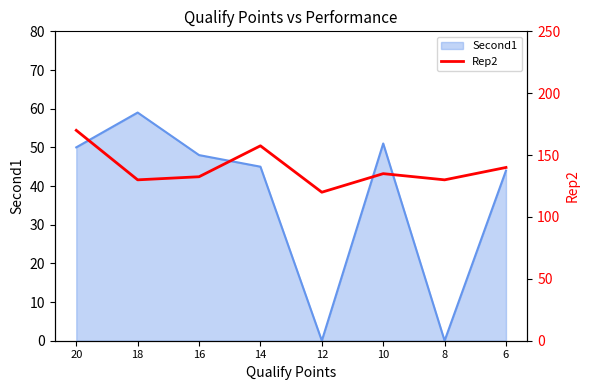

What is the difference between the maximum and second lowest values?

40.0